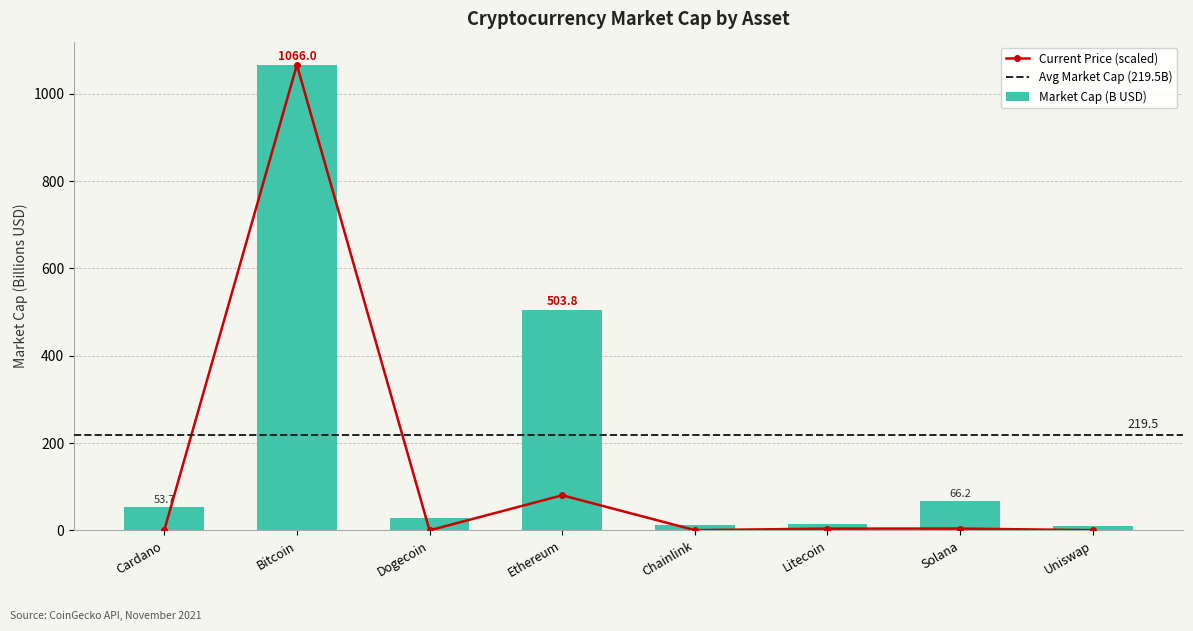

The value at Chainlink is 0.2. True or false?

False